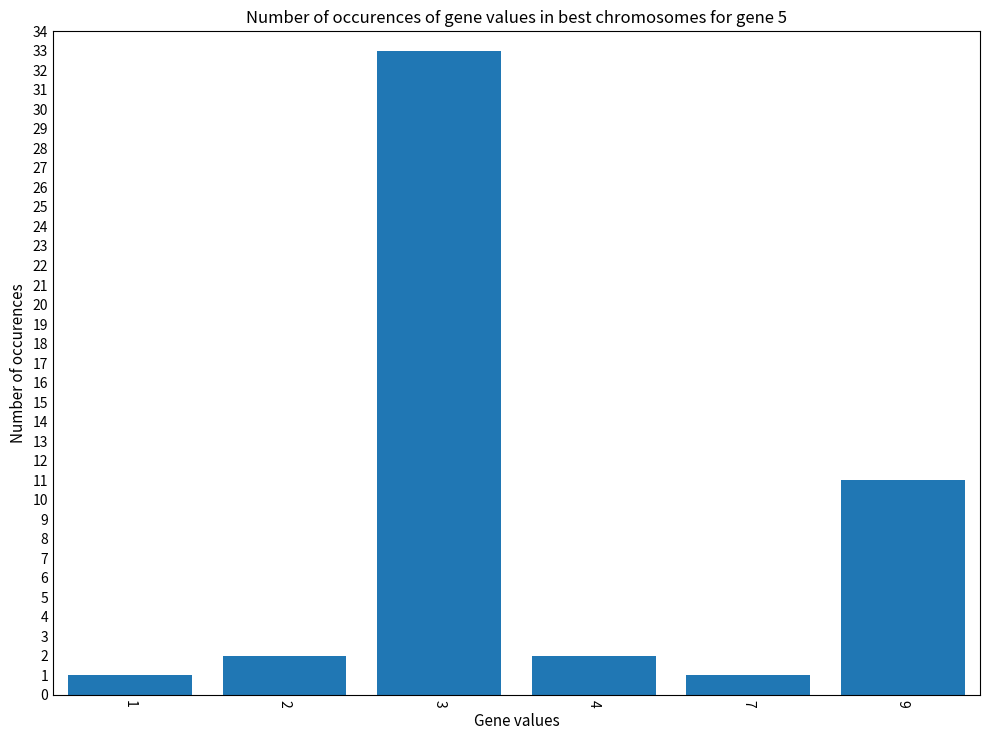

What is the change in value from 3 to 7?

-32